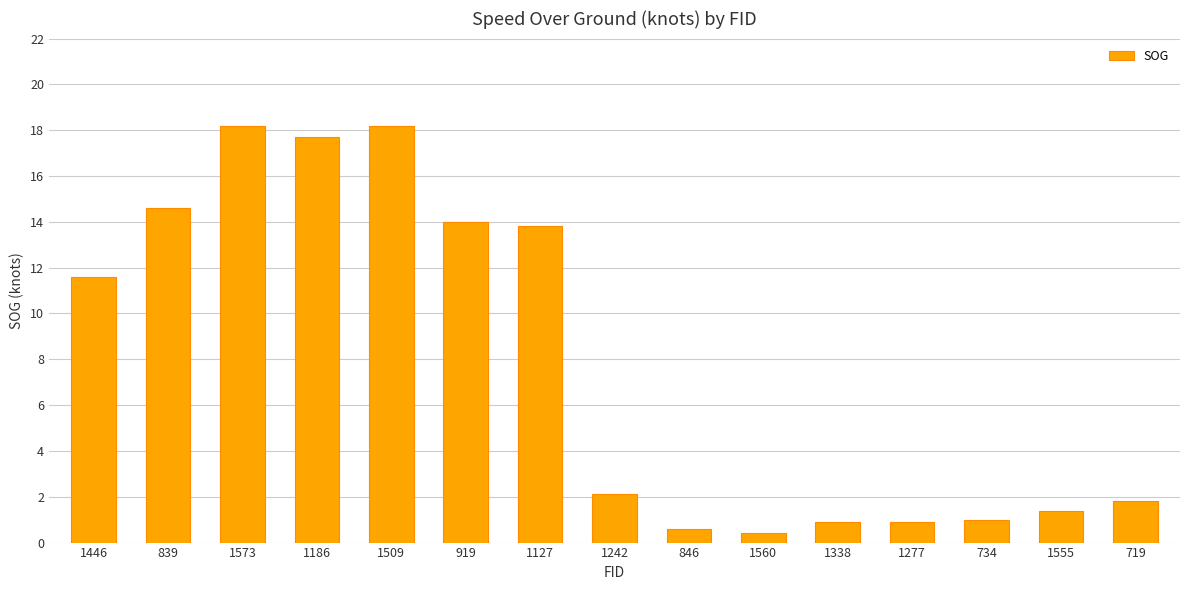

Reading right to left, extract all data points from this chart.

719=1.8	1555=1.4	734=1.0	1277=0.9	1338=0.9	1560=0.4	846=0.6	1242=2.1	1127=13.8	919=14.0	1509=18.2	1186=17.7	1573=18.2	839=14.6	1446=11.6